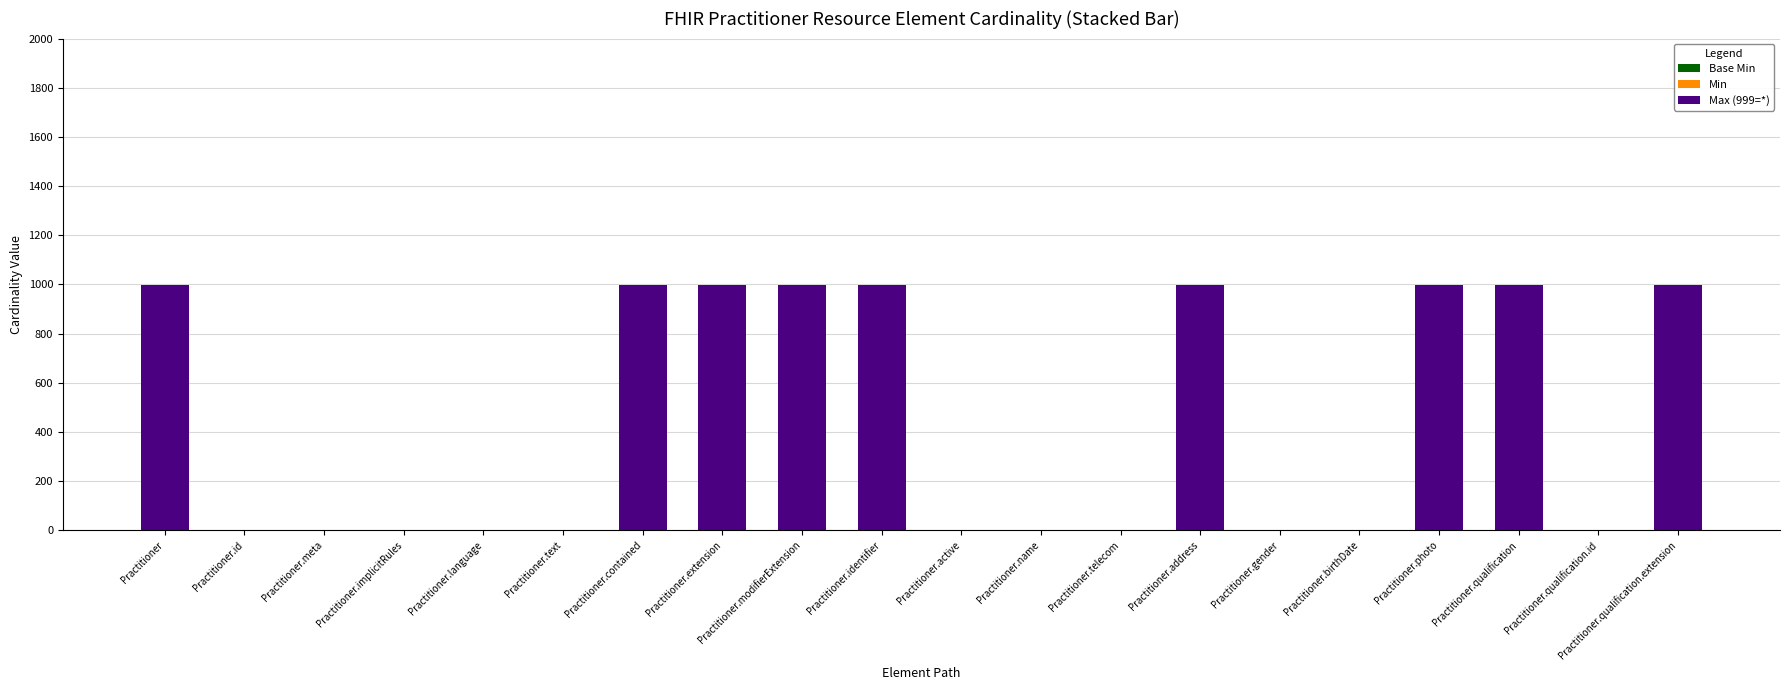

What is the total value across all series at Practitioner.extension?

999